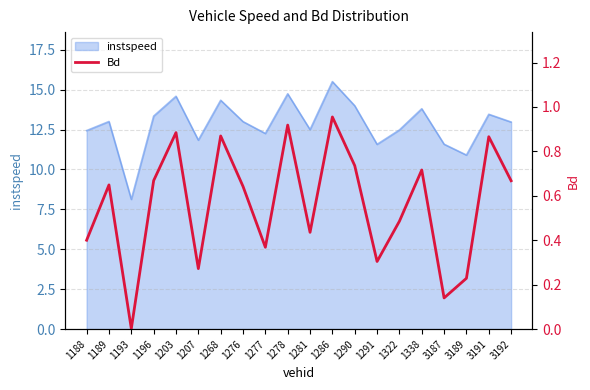

What is the maximum value for instspeed?

15.5